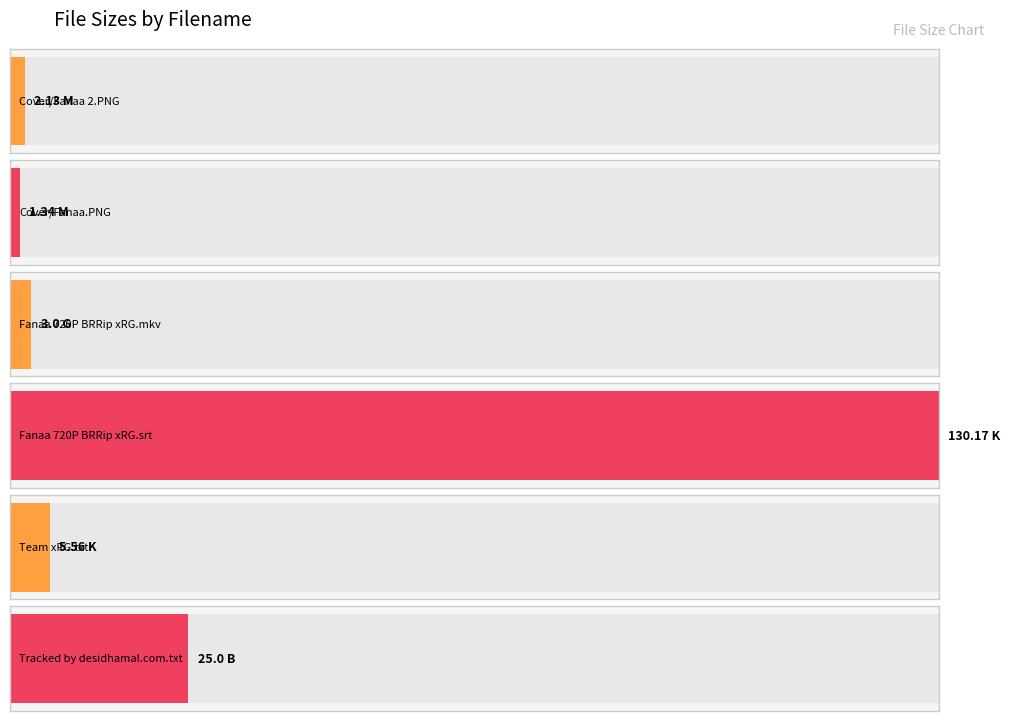

What is the sum of all values?

167.2